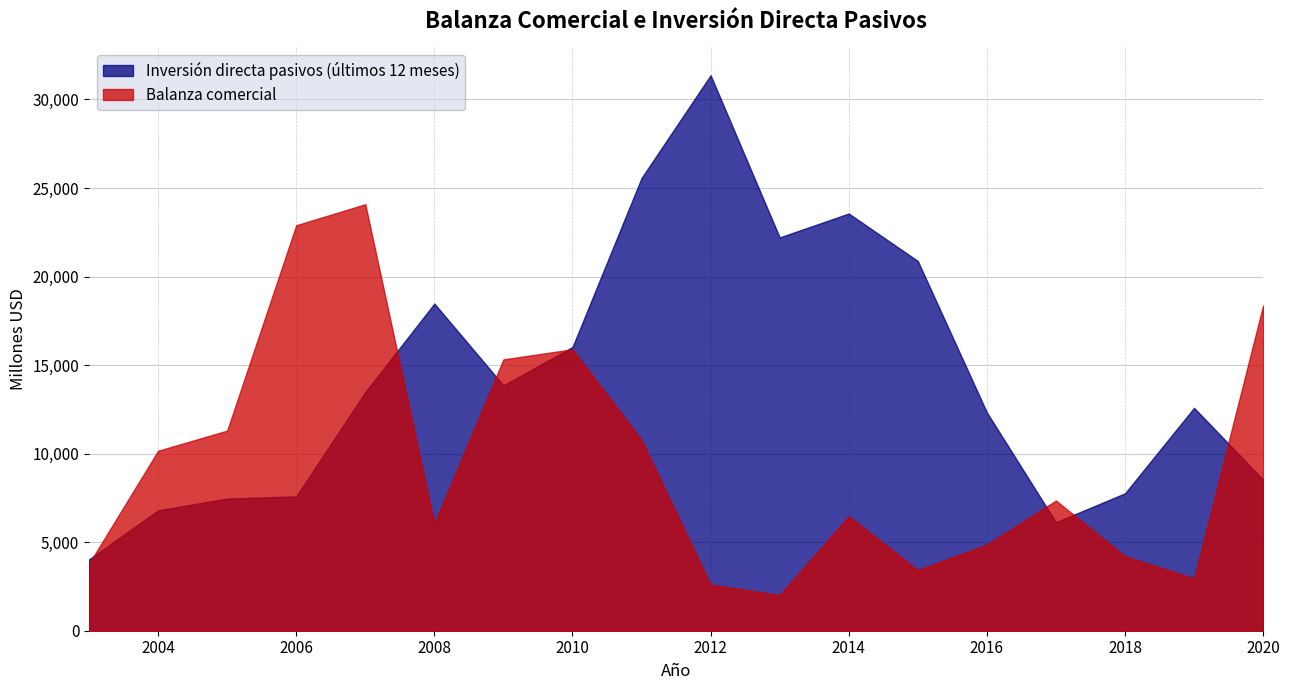

The Inversión directa pasivos (últimos 12 meses) series shows 1700.2 at 2017. True or false?

False